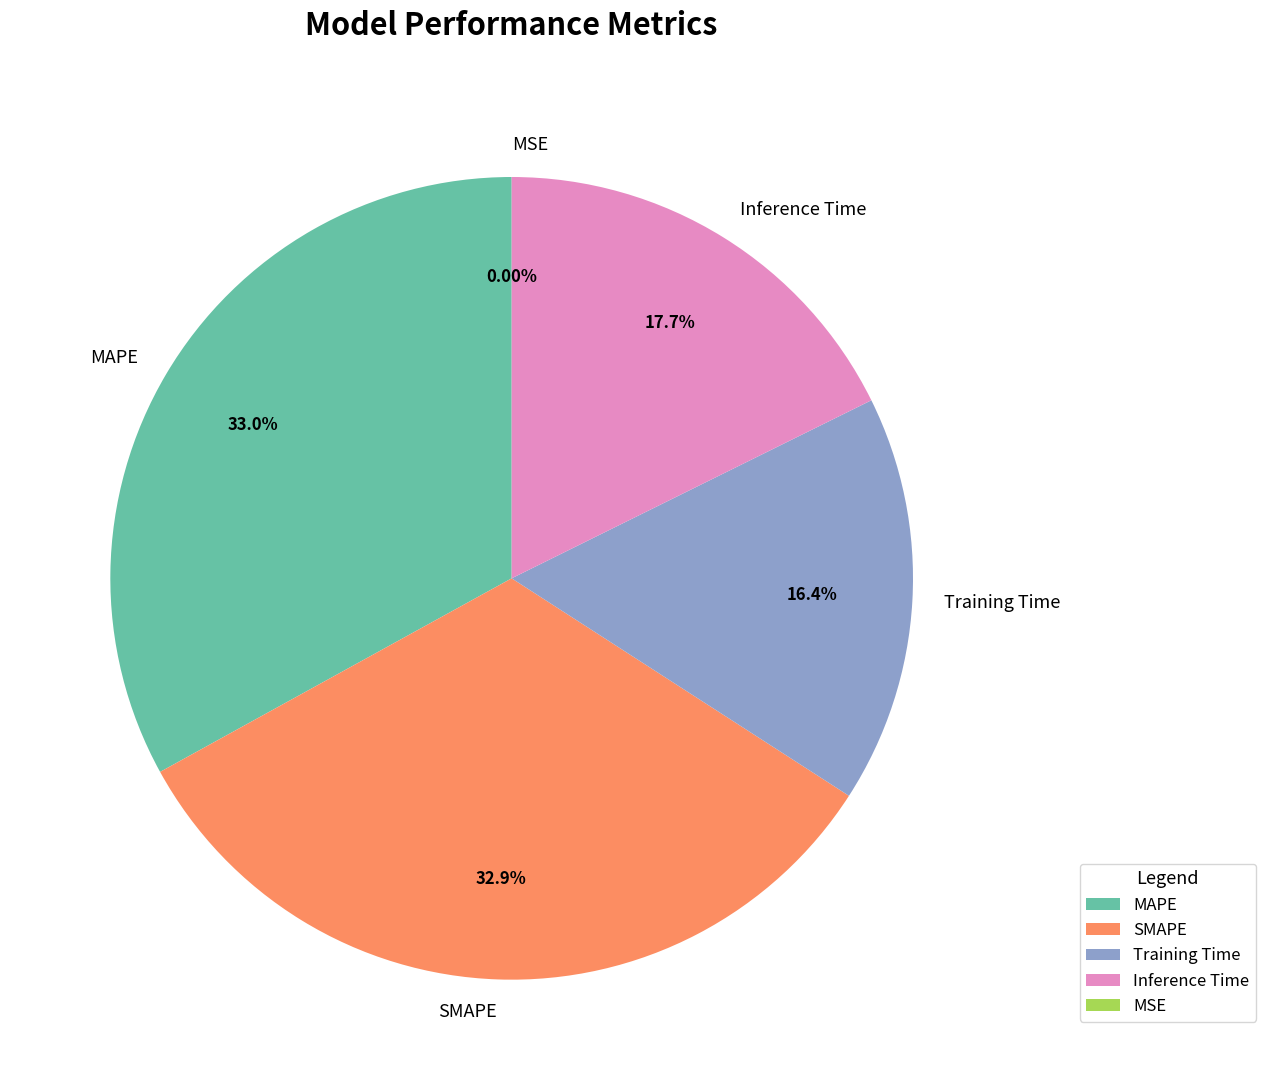

Between MAPE and Inference Time, which is larger?

MAPE